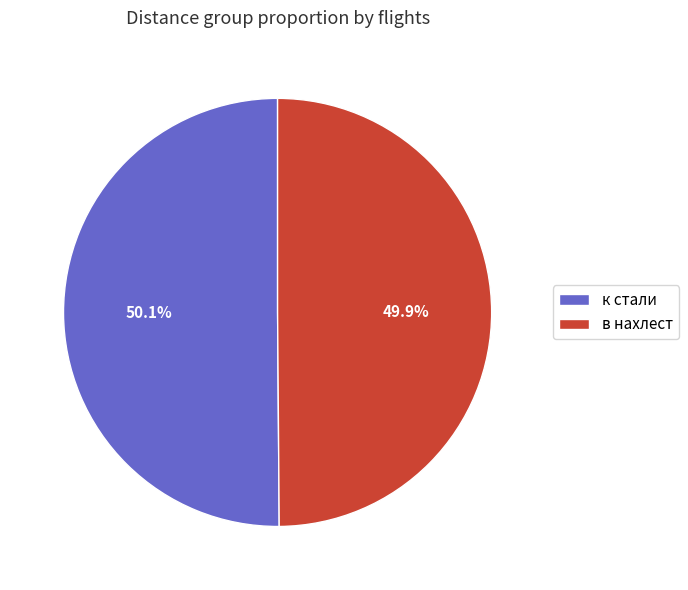

What percentage is the в нахлест slice, to the nearest percent?

50%